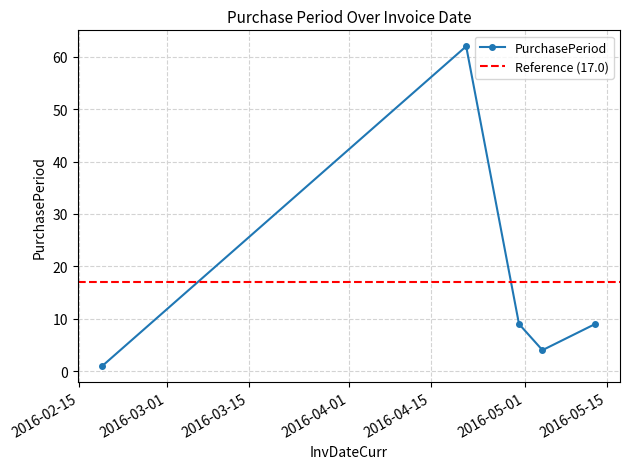

Reading left to right, list all the values displayed in this chart.

1	62	9	4	9